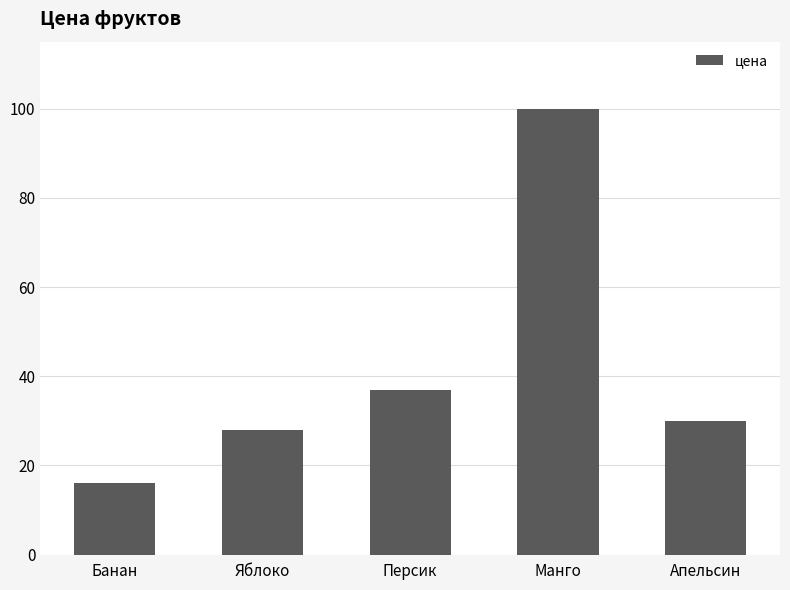

How many bars are there in total?

5